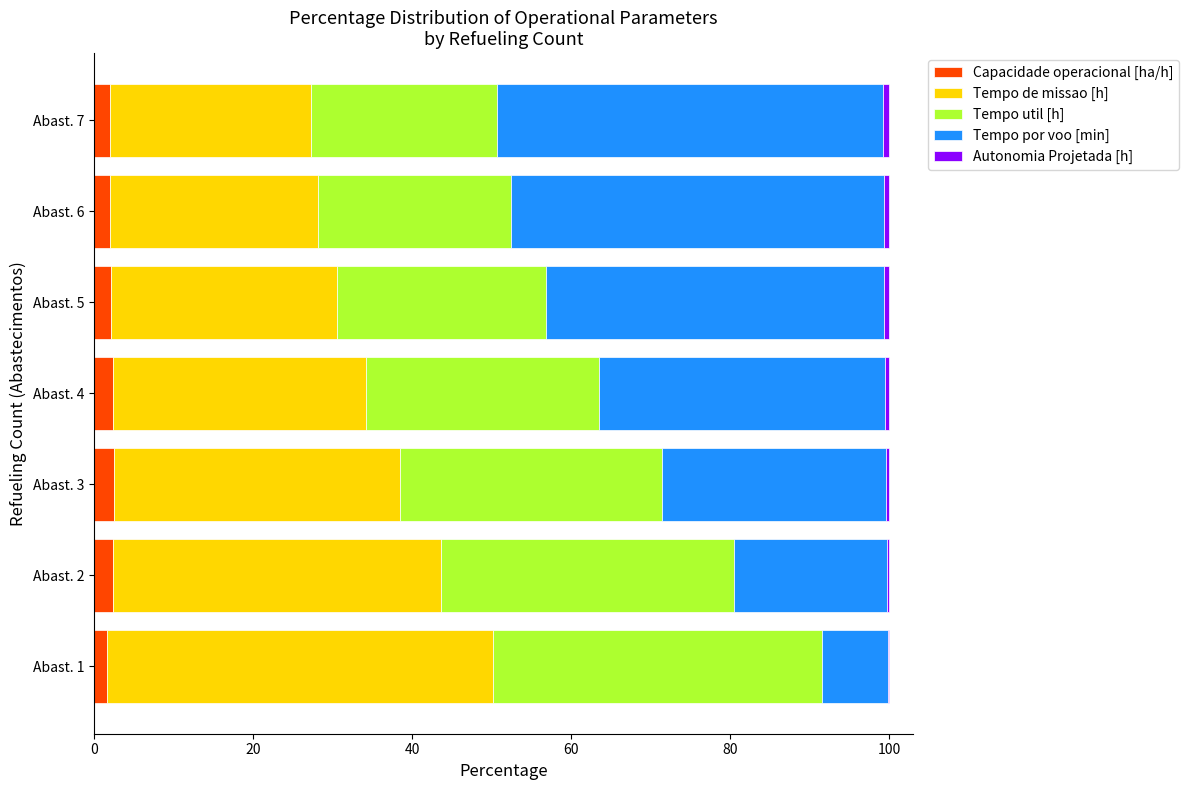

How many distinct data groups are displayed?

5